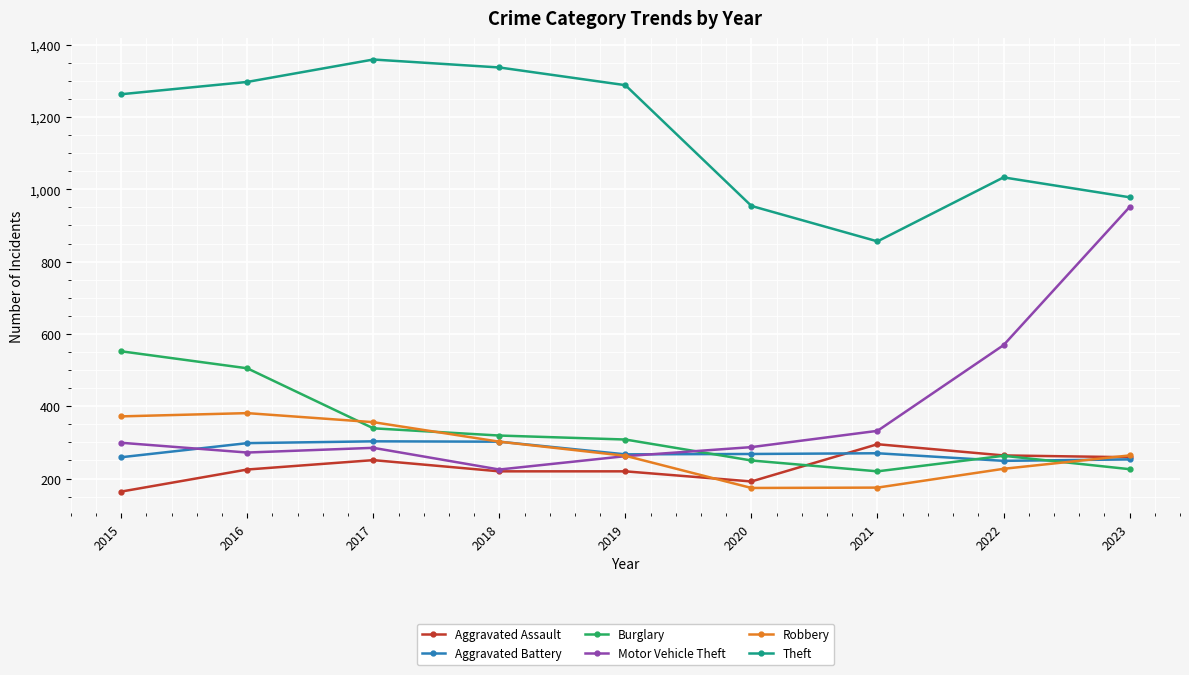

Read the Burglary value at 2023.

226